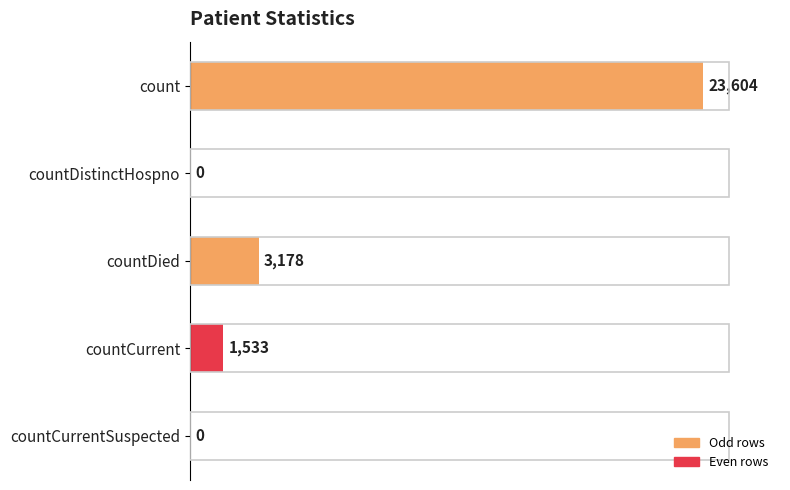

What is the maximum value shown in the chart?

23604